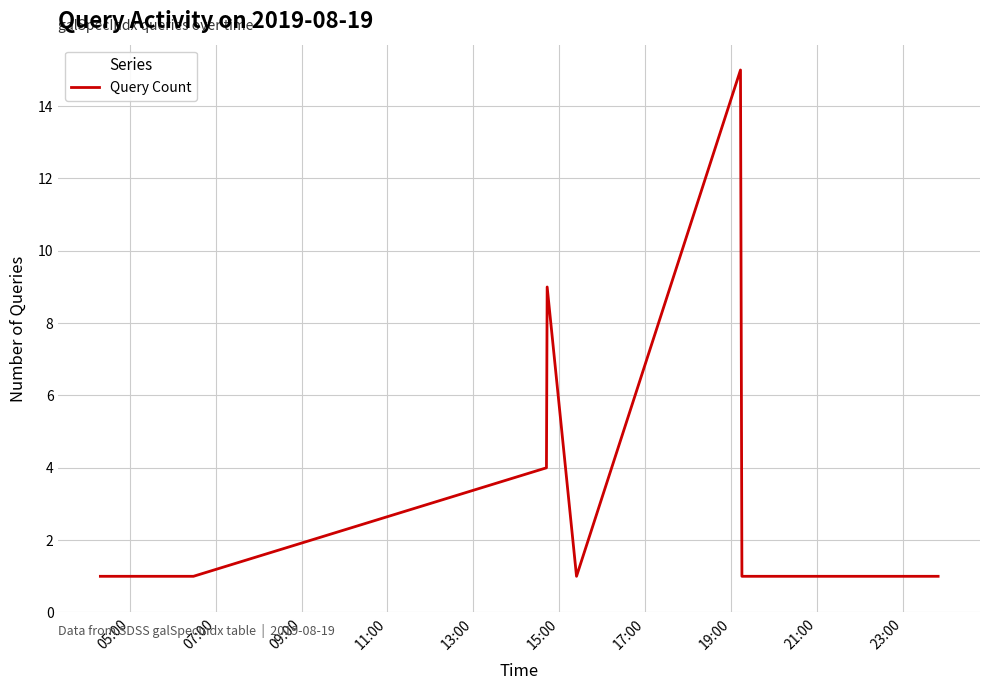

What is the difference between the maximum and minimum values?

14